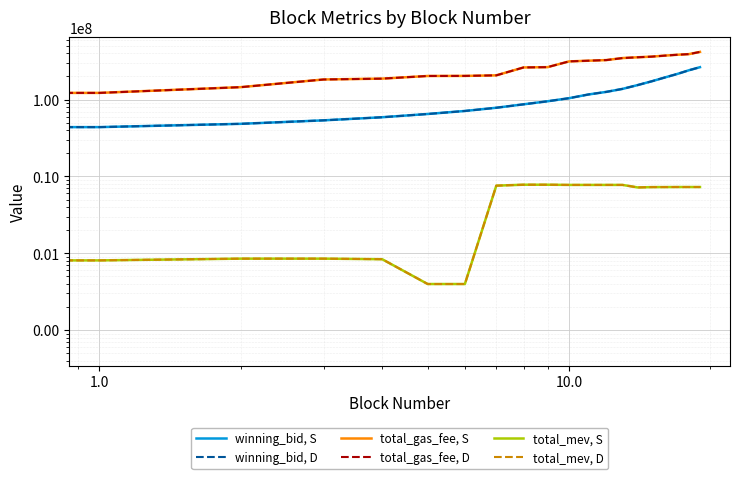

Reading left to right, transcribe all the data shown in this chart.

winning_bid, S: 39413832.4	43851378.4	48395591.0	53702048.2	58959636.1	64983035.8	71141544.2	78358548.2	86821865.1	95106571.3	104351578.4	116644834.9	126021328.6	137910152.2	154581913.4	173173227.7	194219063.7	215736080.0	240945512.6	264220885.8
winning_bid, D: 39413832.4	43851378.4	48395591.0	53702048.2	58959636.1	64983035.8	71141544.2	78358548.2	86821865.1	95106571.3	104351578.4	116644834.9	126021328.6	137910152.2	154581913.4	173173227.7	194219063.7	215736080.0	240945512.6	264220885.8
total_gas_fee, S: 76300005.0	122280009.0	145260022.0	182760016.0	187540014.0	203000015.0	203500013.0	206900020.0	262100030.0	264600032.0	314200021.0	320900012.0	326900005.0	347400026.0	355600035.0	362600032.0	373800026.0	383500017.0	390900012.0	417500009.0
total_gas_fee, D: 76300005.0	122280009.0	145260022.0	182760016.0	187540014.0	203000015.0	203500013.0	206900020.0	262100030.0	264600032.0	314200021.0	320900012.0	326900005.0	347400026.0	355600035.0	362600032.0	373800026.0	383500017.0	390900012.0	417500009.0
total_mev, S: 53600.0	807600.0	851000.0	851000.0	836800.0	397700.0	397700.0	7587700.0	7802700.0	7802700.0	7755000.0	7755000.0	7755000.0	7755000.0	7190000.0	7263100.0	7268740.0	7281040.0	7281040.0	7281040.0
total_mev, D: 53600.0	807600.0	851000.0	851000.0	836800.0	397700.0	397700.0	7587700.0	7802700.0	7802700.0	7755000.0	7755000.0	7755000.0	7755000.0	7190000.0	7263100.0	7268740.0	7281040.0	7281040.0	7281040.0